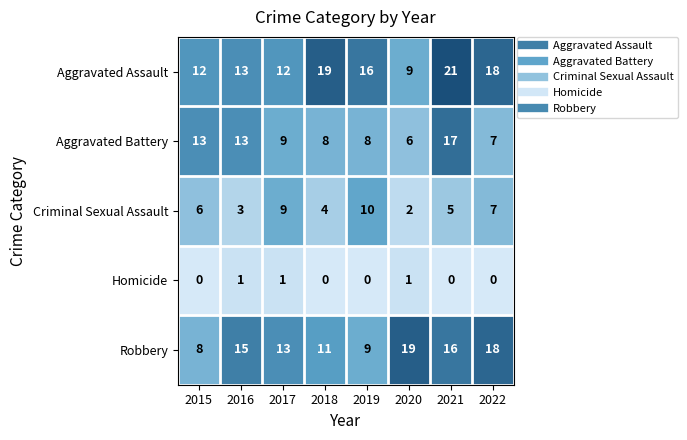

List the series in order of their peak value, lowest first.

Homicide, Criminal Sexual Assault, Aggravated Battery, Robbery, Aggravated Assault